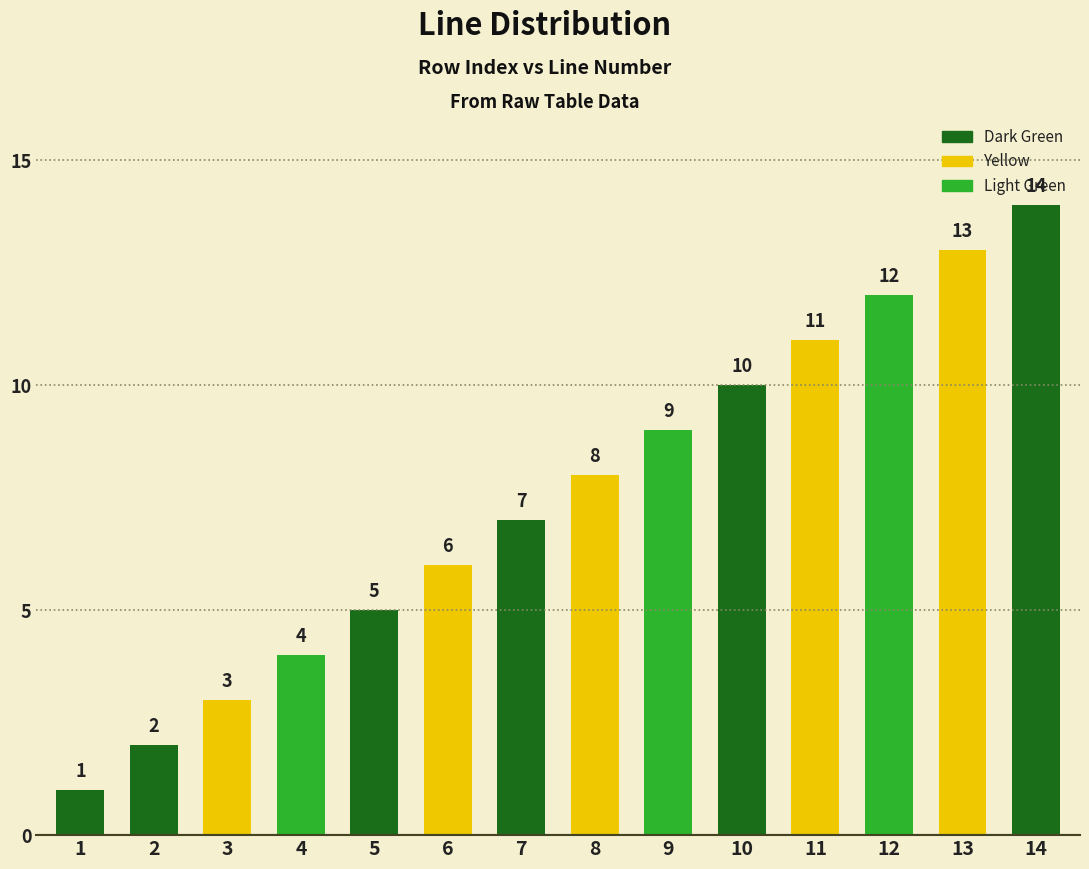

Reading left to right, extract all data points from this chart.

1=1	2=2	3=3	4=4	5=5	6=6	7=7	8=8	9=9	10=10	11=11	12=12	13=13	14=14